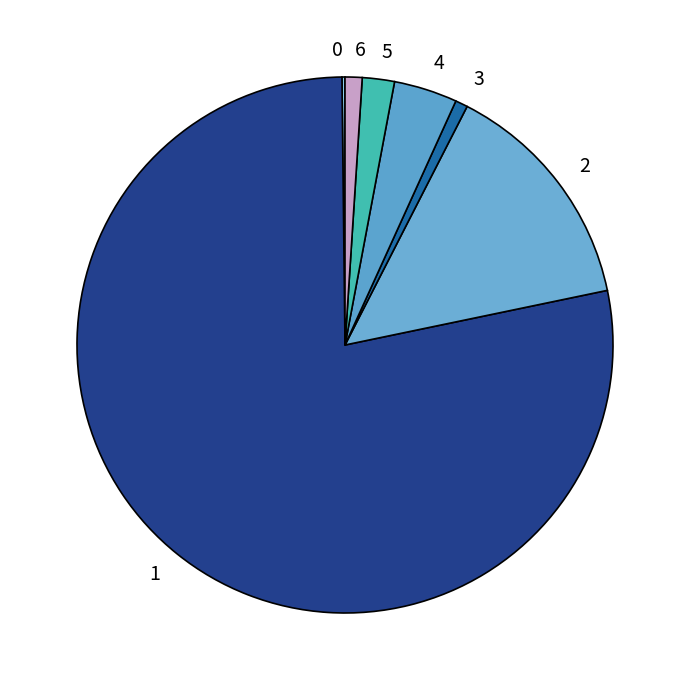

Is the sum of 3 and 4 greater than half?

No